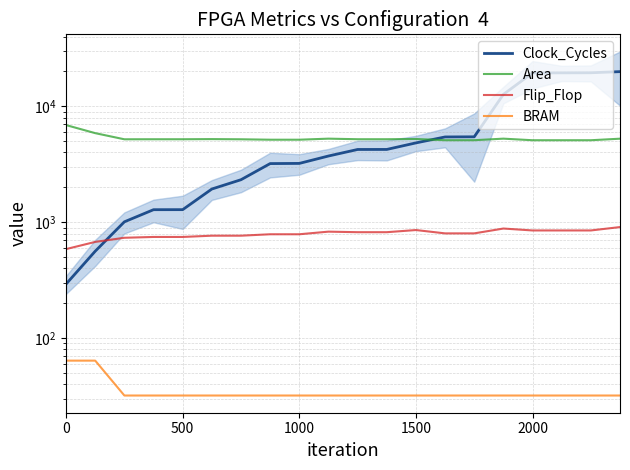

What is the sum of all Flip_Flop values?

15876